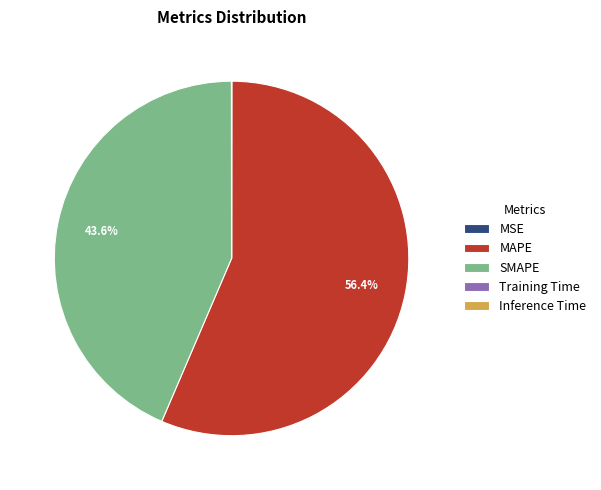

What portion of the pie excludes SMAPE?

56.4%